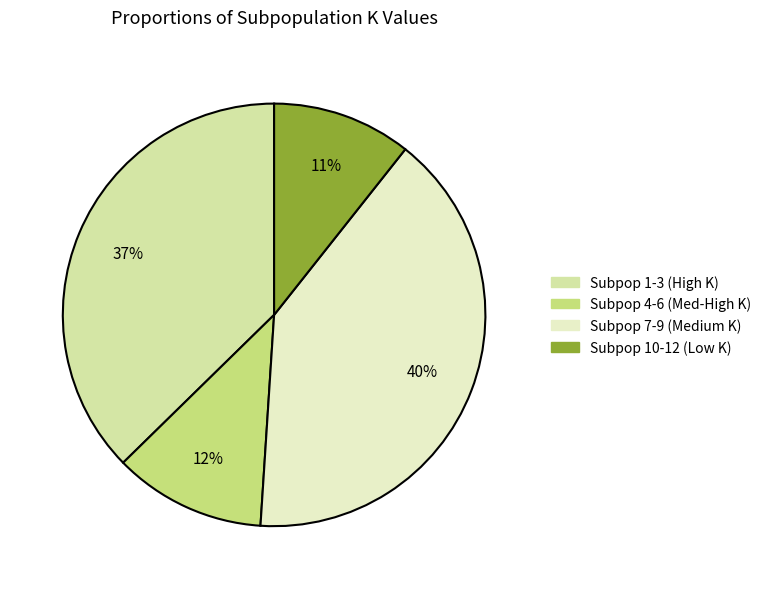

To the nearest percent, what is the average slice percentage?

25%